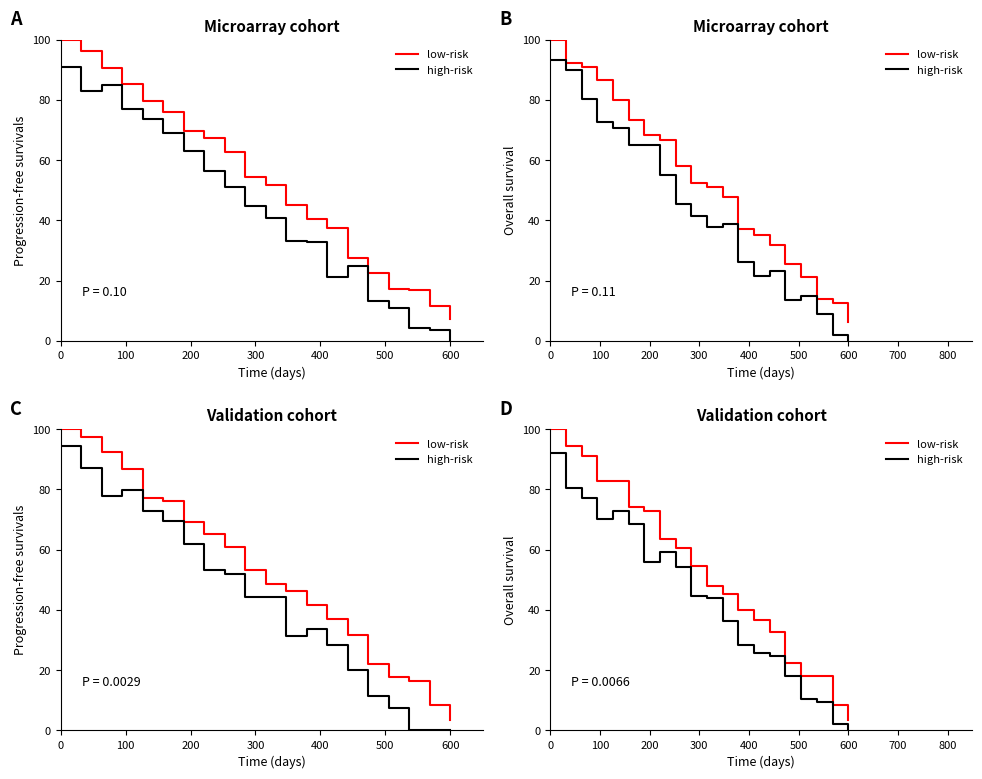

At how many categories does at least one series exceed 52?

10